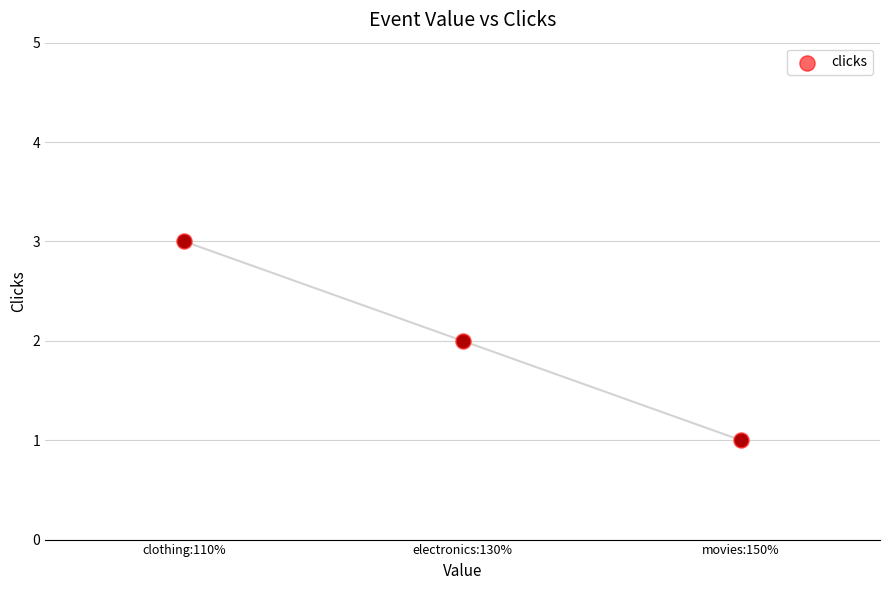

What is the change in value from electronics:130% to clothing:110%?

+1